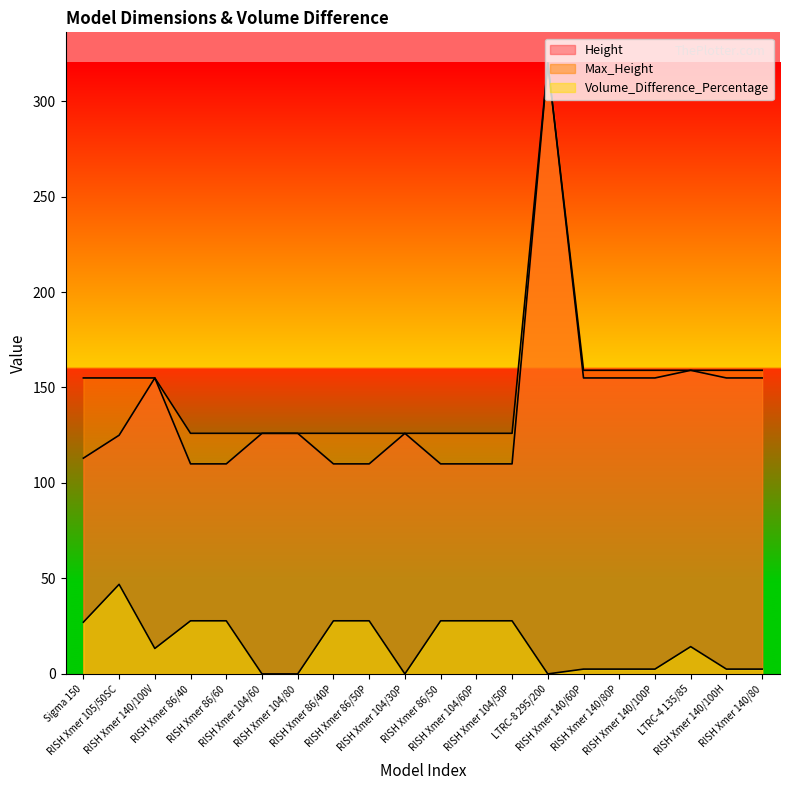

What is the label of the 8th point from the right?

RISH Xmer 104/50P